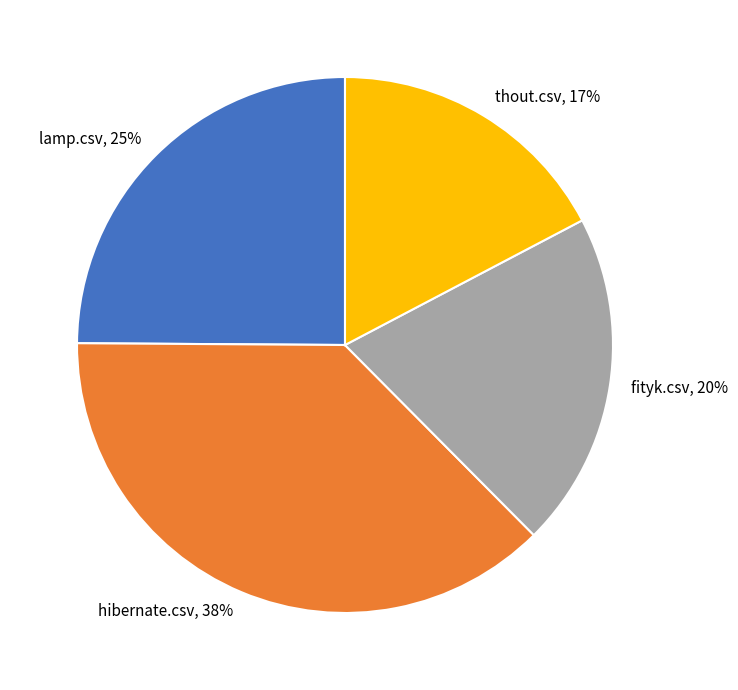

What percentage is the lamp.csv, 25% slice, to the nearest percent?

25%